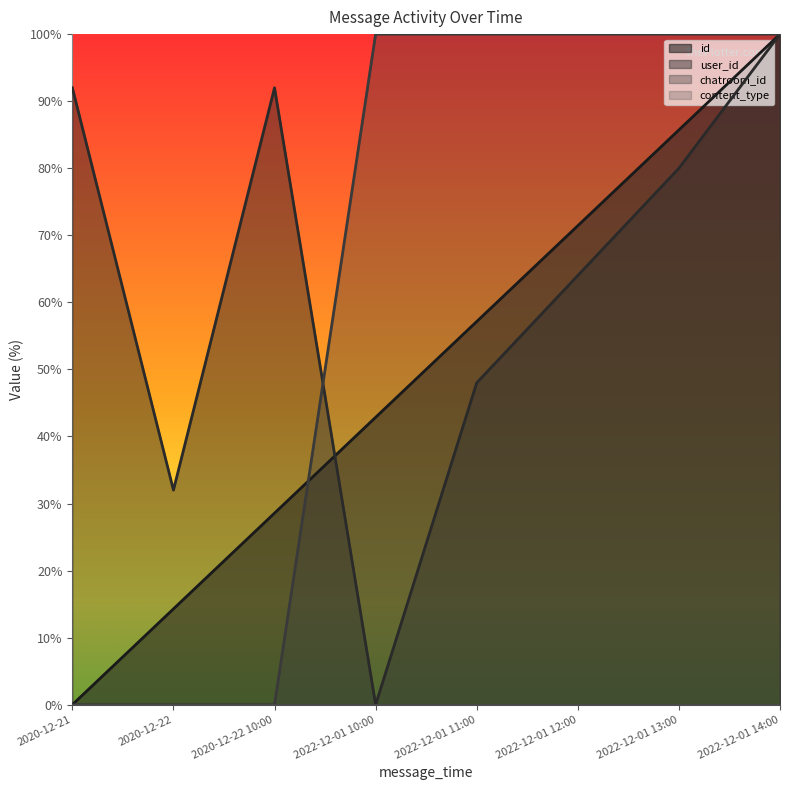

True or false: id has more than 0 points higher than both neighbors.

False